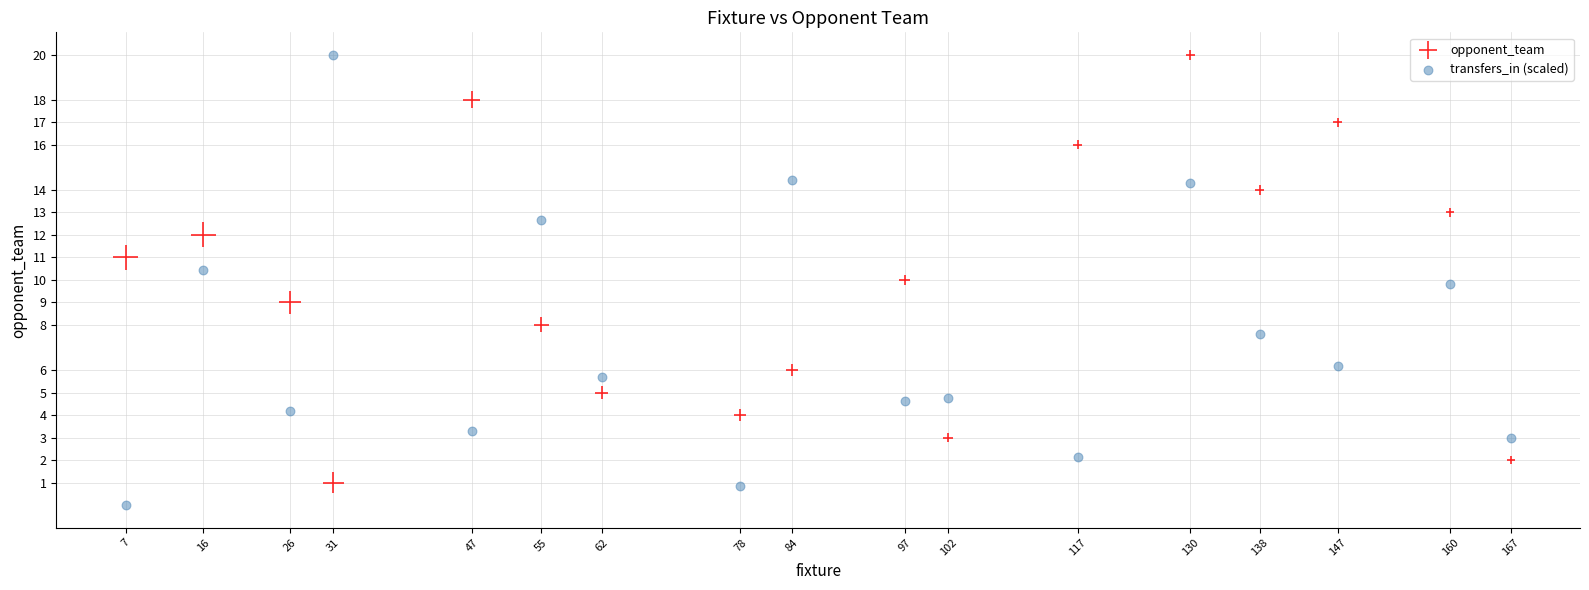

Which series reaches the minimum Y coordinate?

transfers_in (scaled)